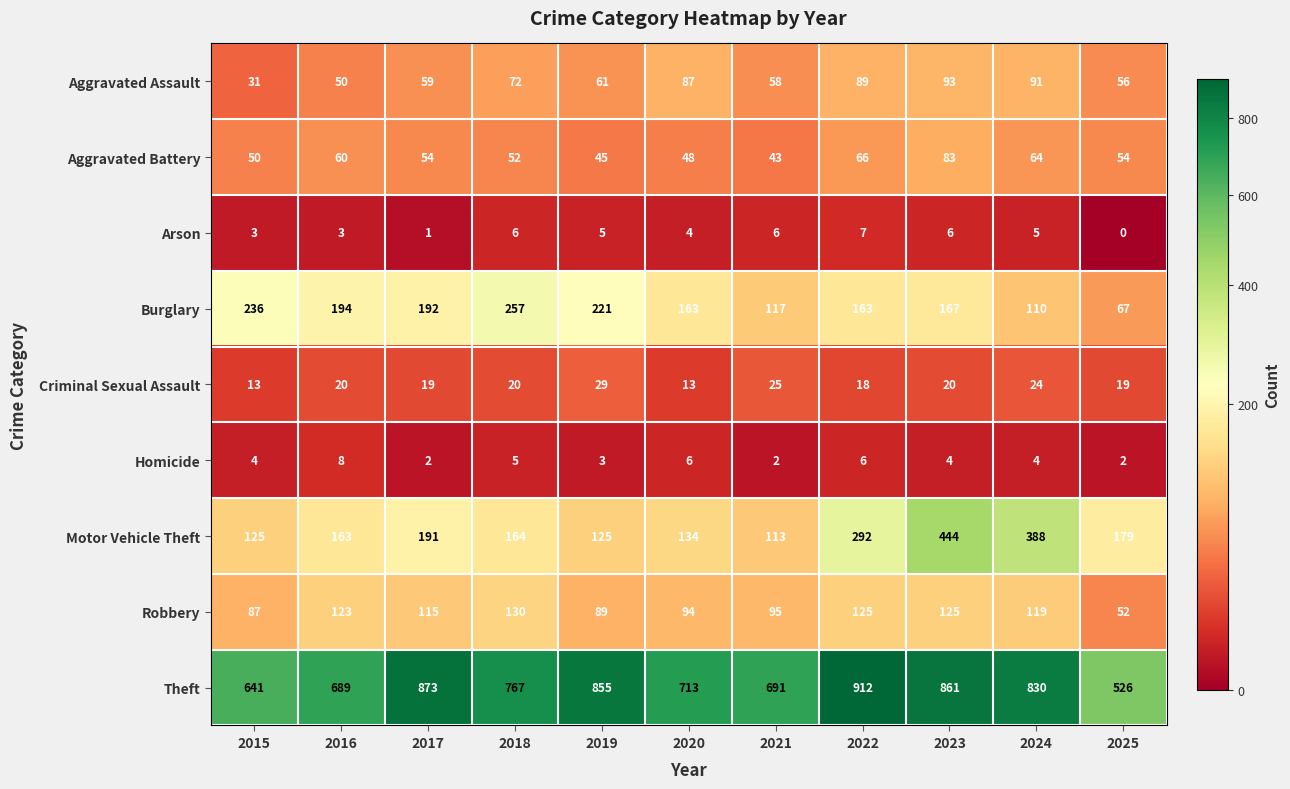

The Burglary series shows 118 at 2025. True or false?

False